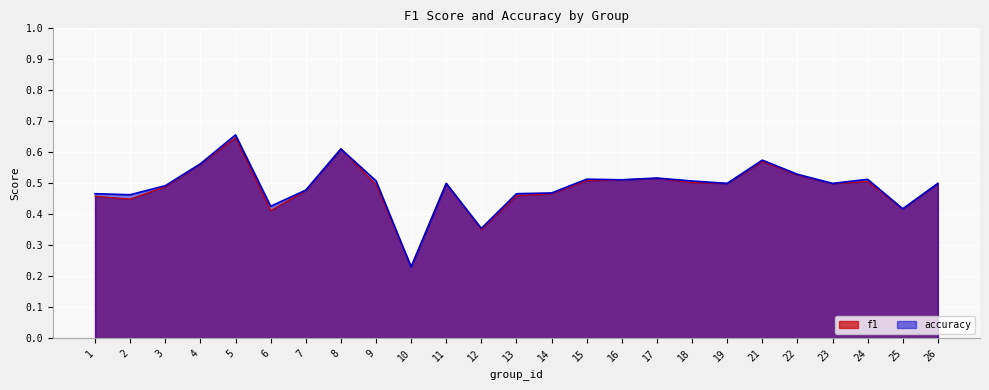

What is the difference between the maximum and minimum values in the f1 series?

0.4